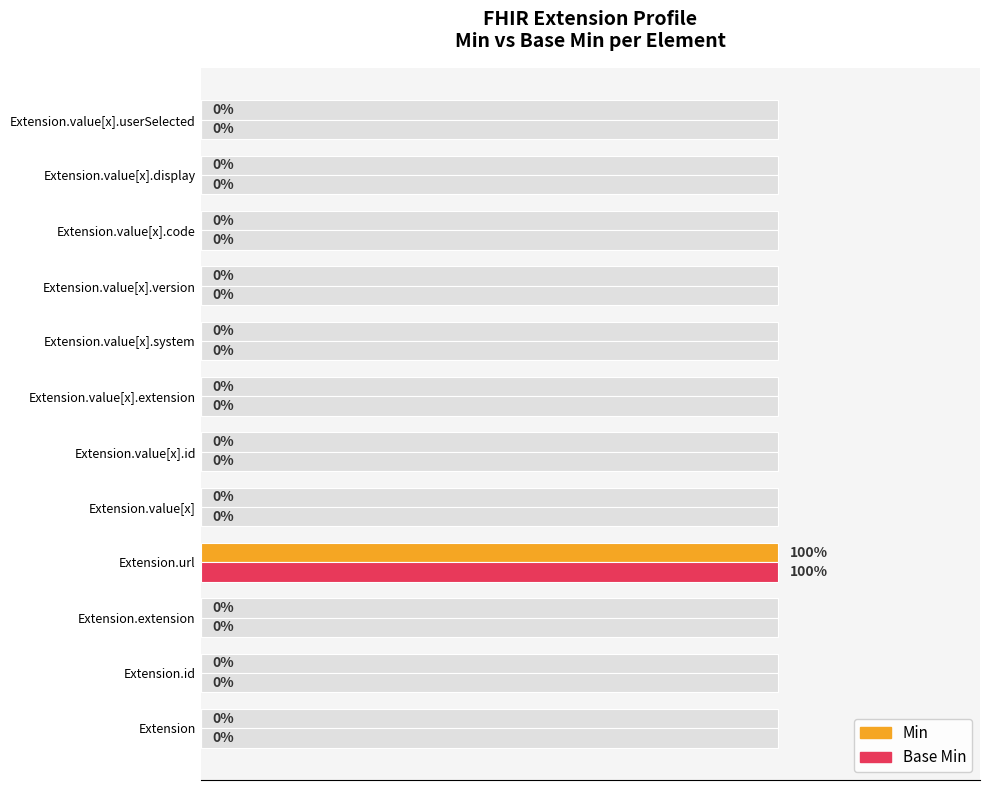

What are all the series names shown in the legend?

Min, Base Min